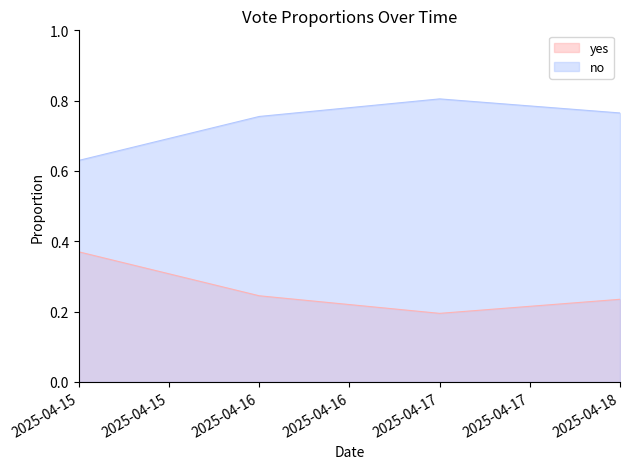

At which category is the sum across all series the highest?

2025-04-15